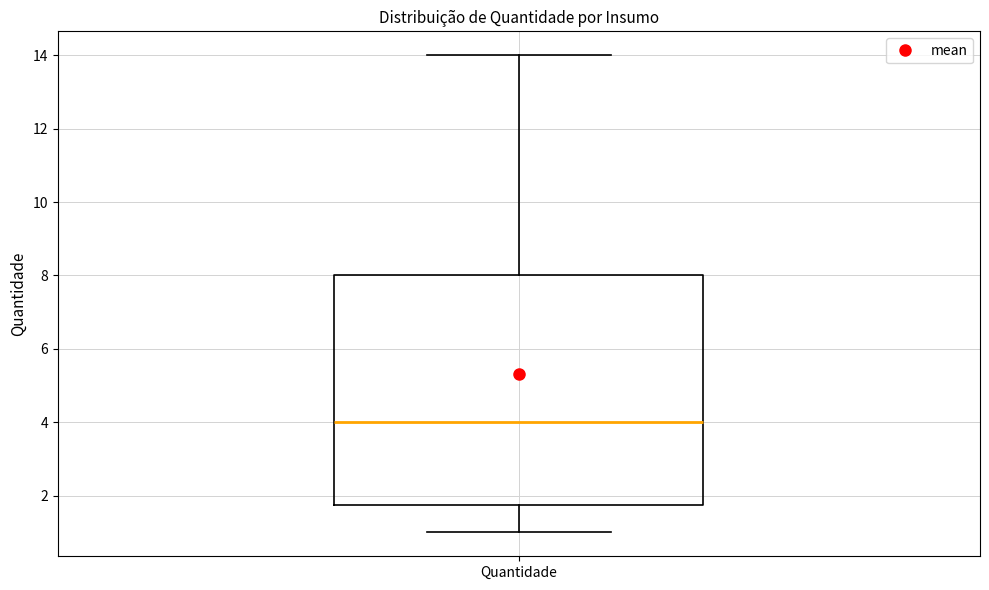

Transcribe this box plot: give where the median line is, the range the box spans, and where the two whiskers end, as read against the y-axis. The values are not printed on the chart, so give them approximately, as read against the axis.

median 4.0, box 1.8 to 8.0, whiskers 1.0 to 14.0